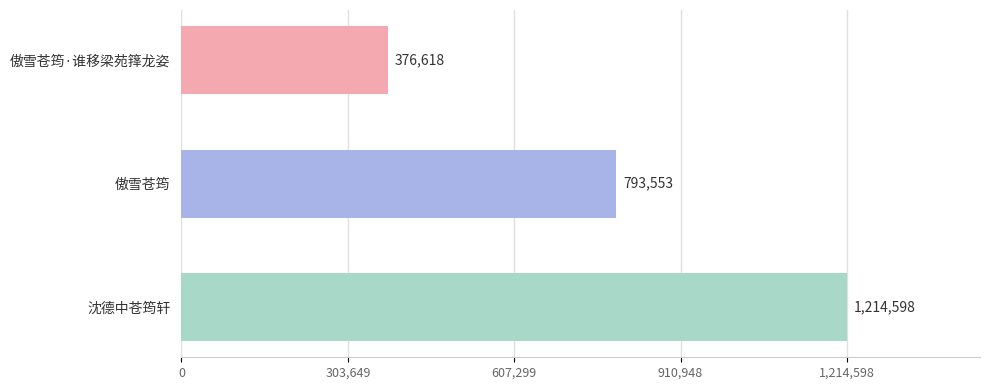

Reading top to bottom, what are all the values shown in this chart?

376618	793553	1214598